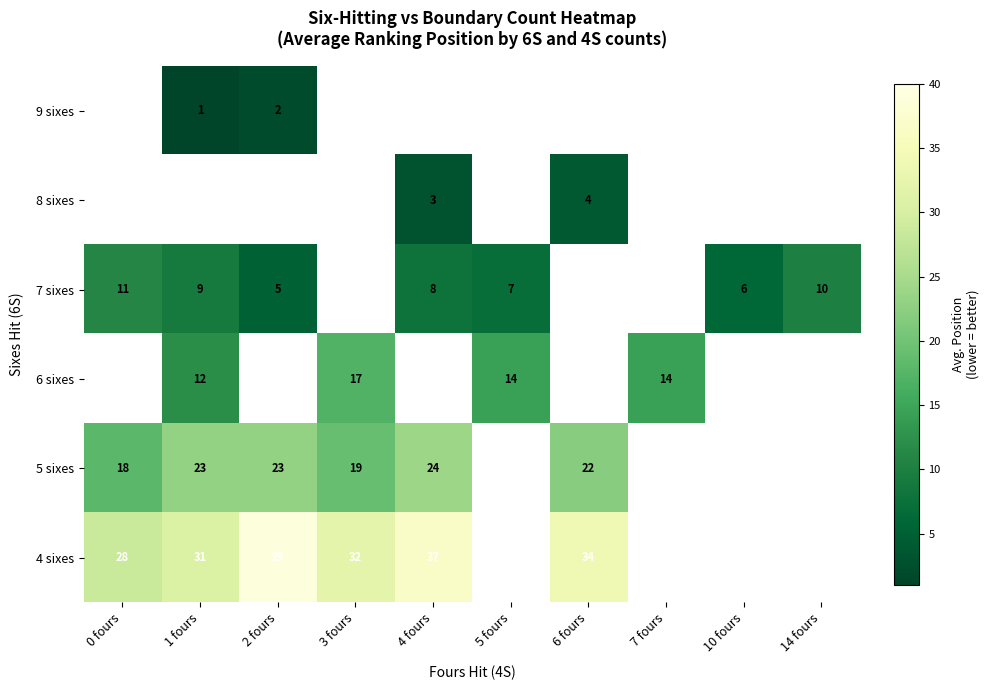

How many series are shown in this chart?

6